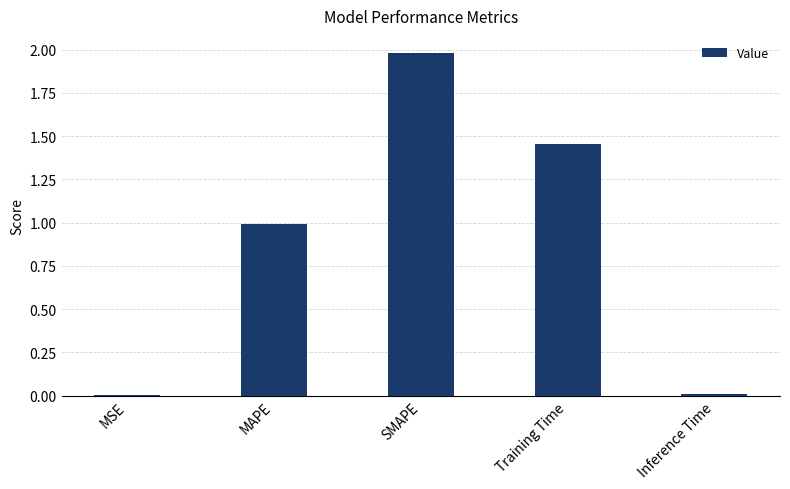

Between SMAPE and Training Time, which is larger?

SMAPE